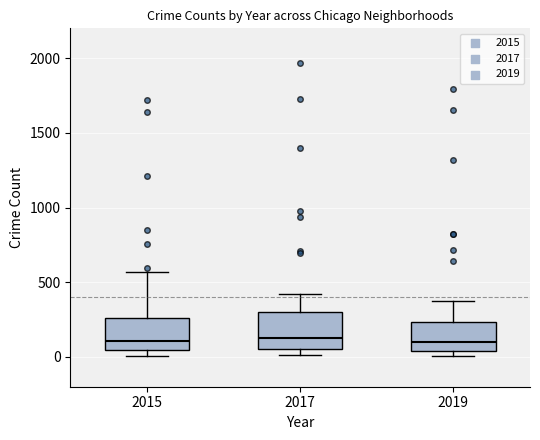

Where does the upper whisker of the box at x = 2015 end on the y-axis? The values are not printed on the chart, so give them approximately, as read against the axis.

550